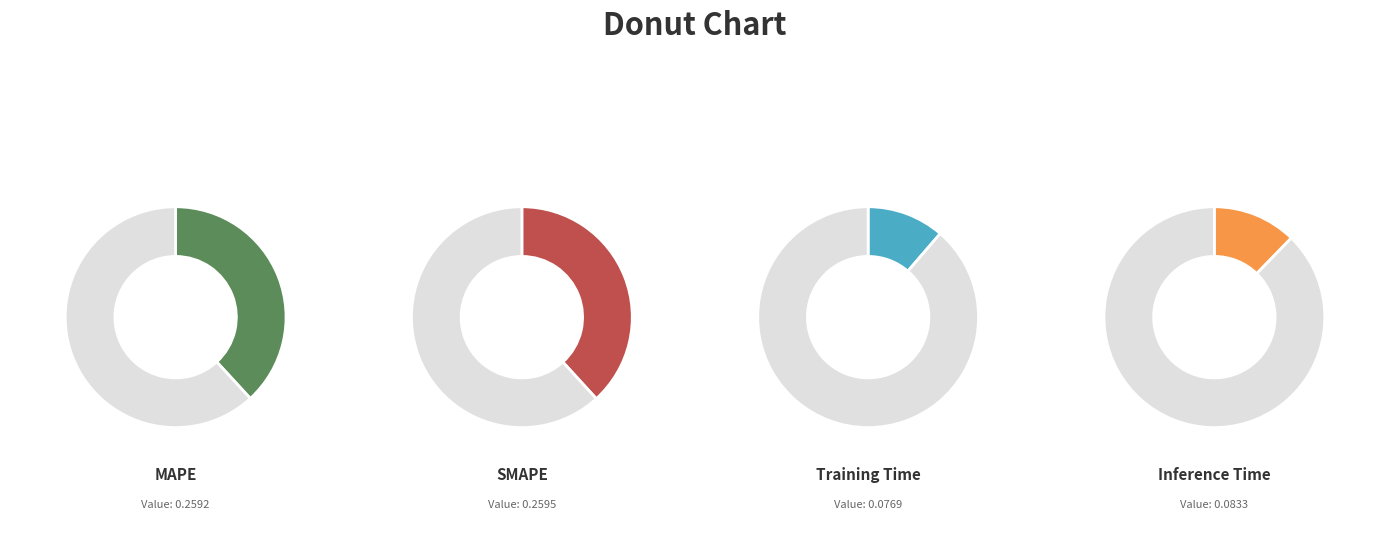

Which category has the biggest portion of the pie?

SMAPE